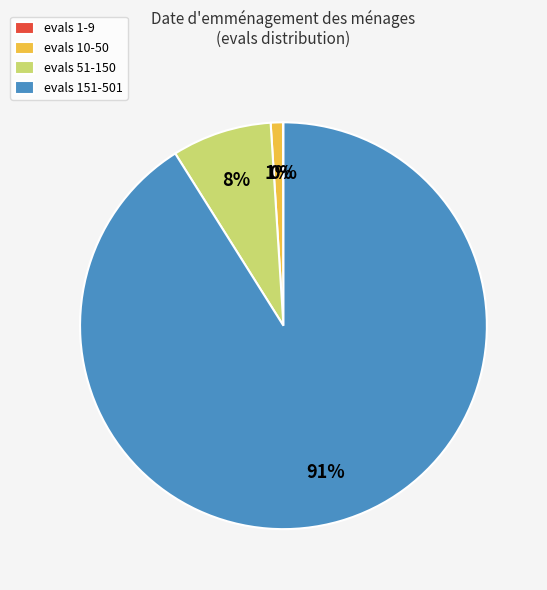

To the nearest percent, what is the difference between the largest and smallest slice percentages?

91%